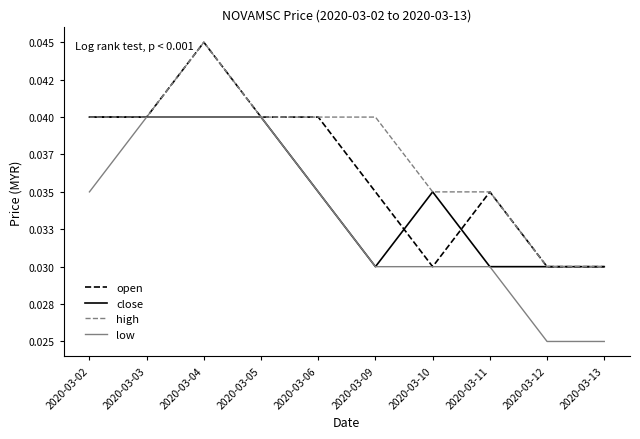

Which series changed the most between 2020-03-02 and 2020-03-12?

open